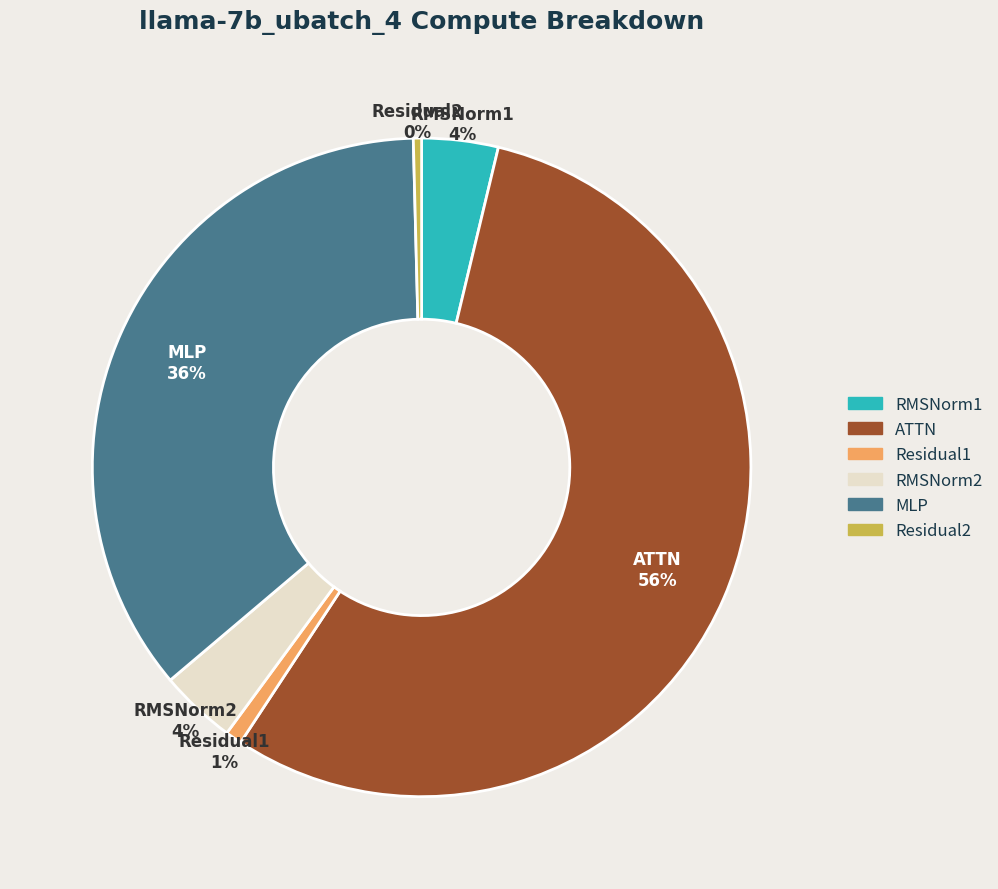

Do RMSNorm2 and RMSNorm1 together represent more than half of the pie?

No